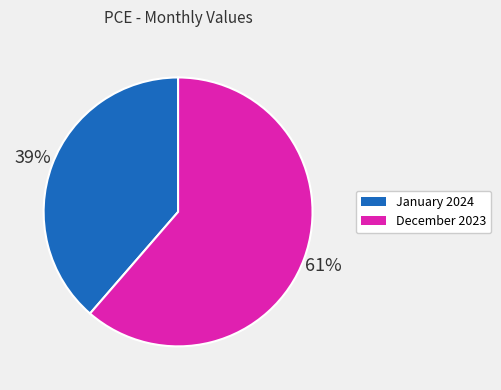

How many segments does this pie chart have?

2